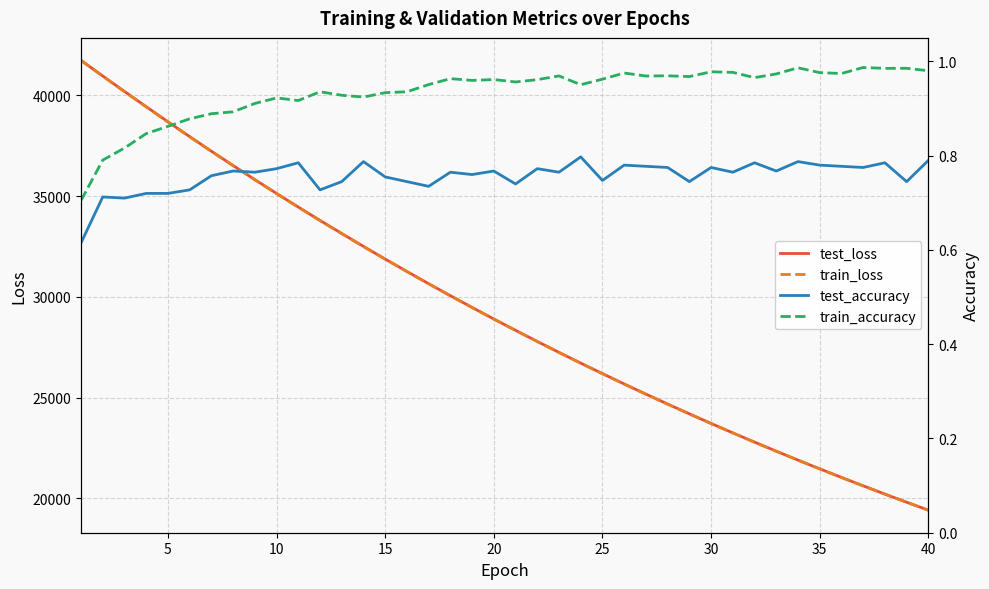

What is the maximum value for test_loss?

41728.3